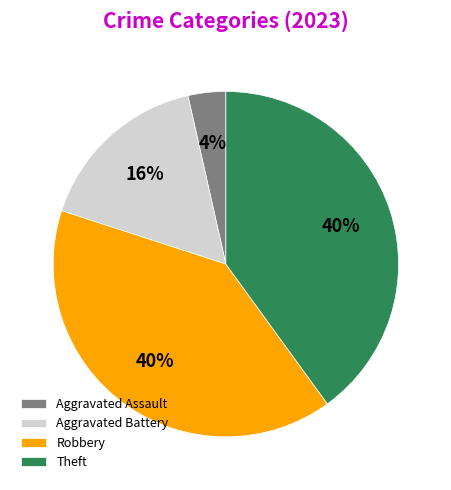

Which has a higher value, Aggravated Assault or Theft?

Theft